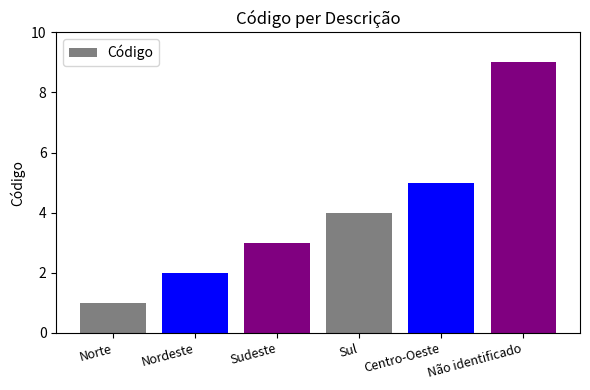

What is the ratio of the value at Centro-Oeste to the value at Norte?

5.0